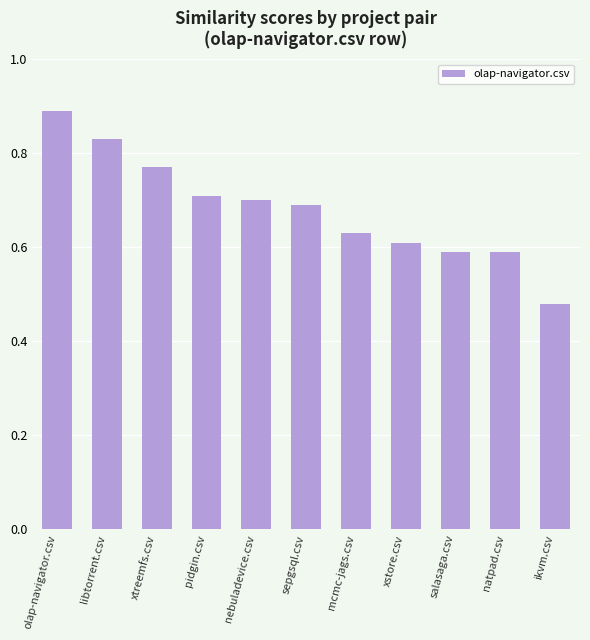

Which has a higher value, xstore.csv or nebuladevice.csv?

nebuladevice.csv